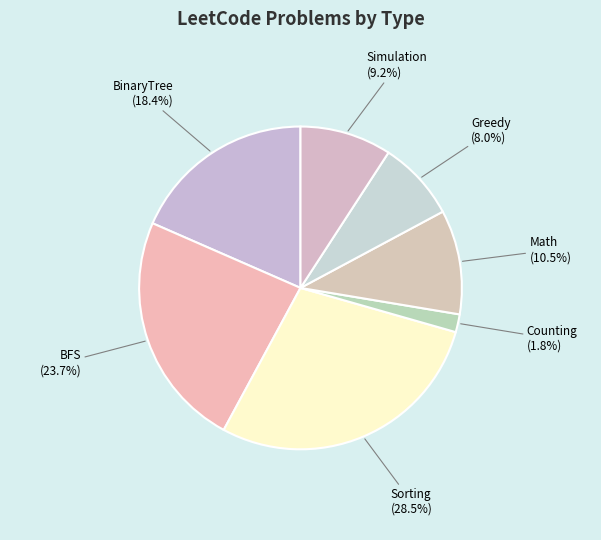

What is the smallest slice in the pie chart?

Counting